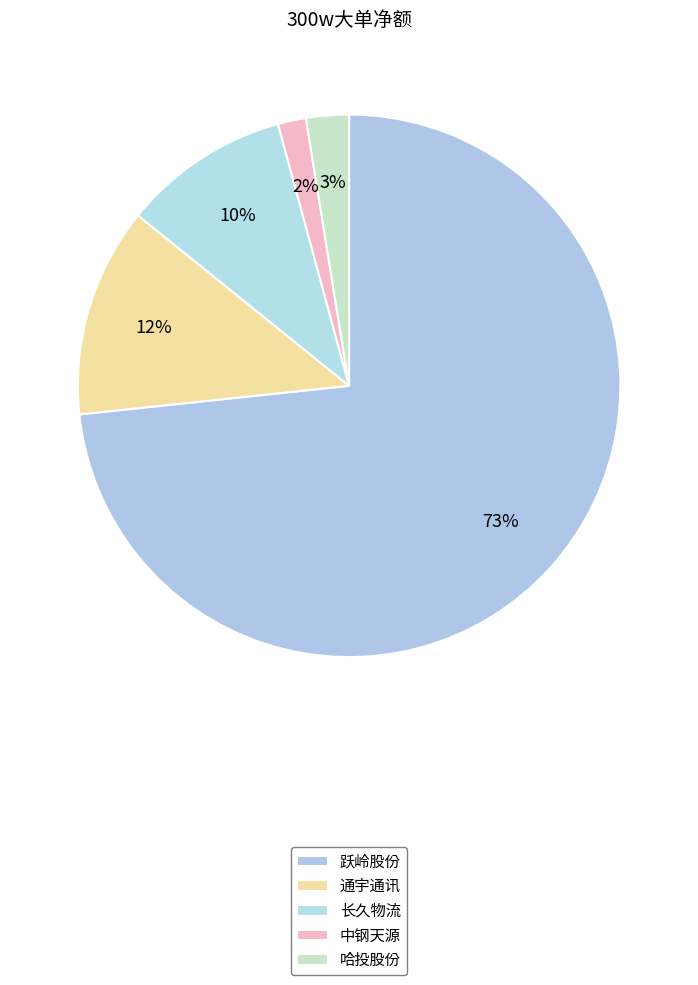

How many segments does this pie chart have?

5